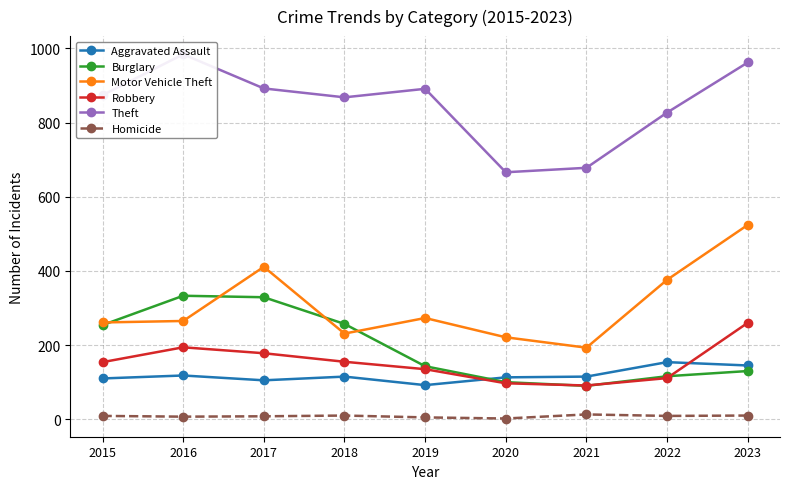

True or false: Robbery and Theft cross at least once.

False